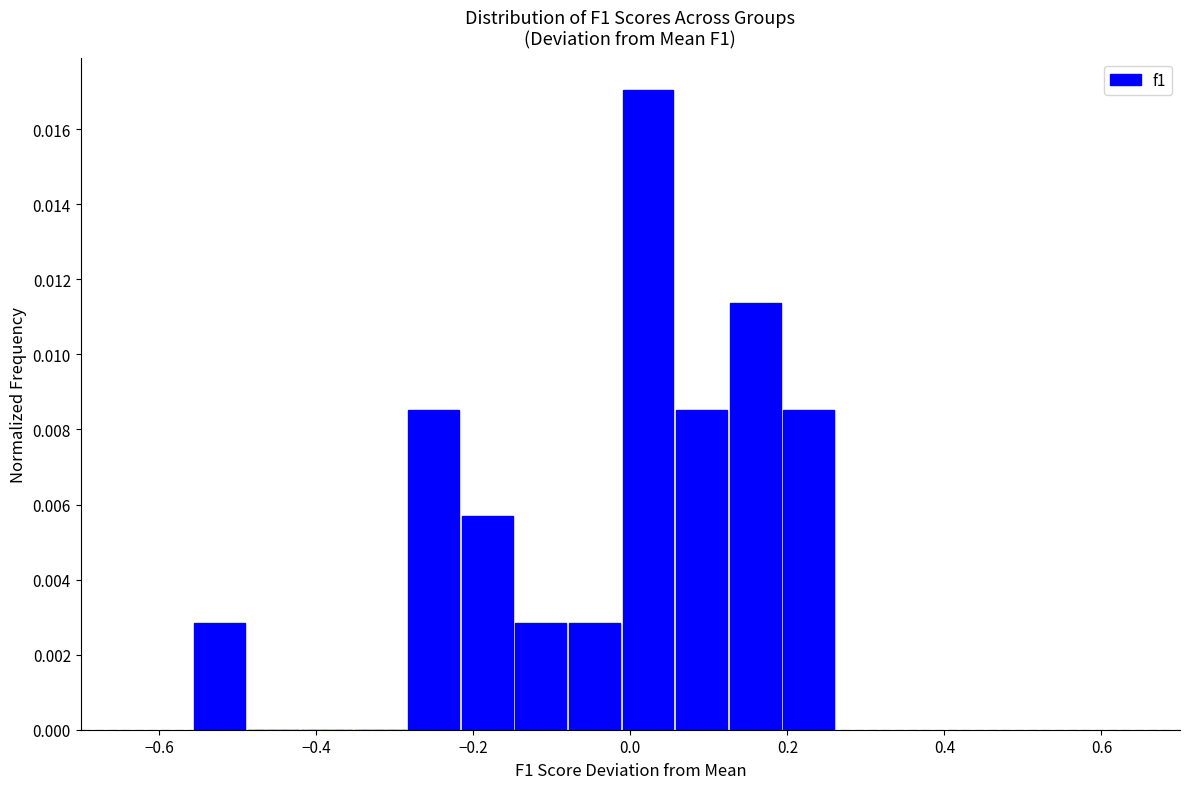

Around what value on the x-axis is the tallest bar? Give the approximate position of its centre, as read against the axis.

0.02